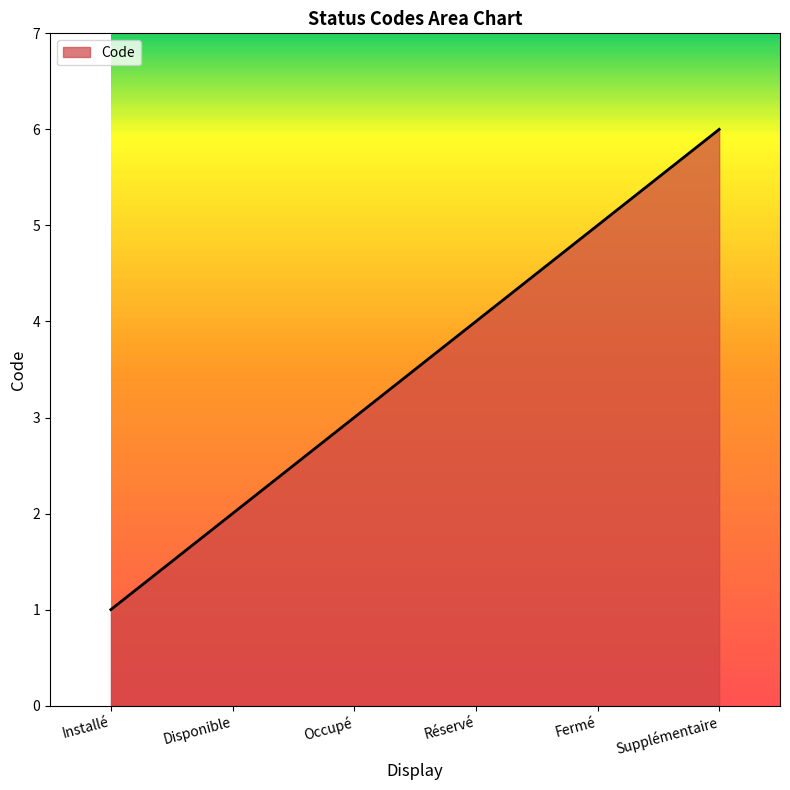

Does the chart display data point markers on the line(s)?

No